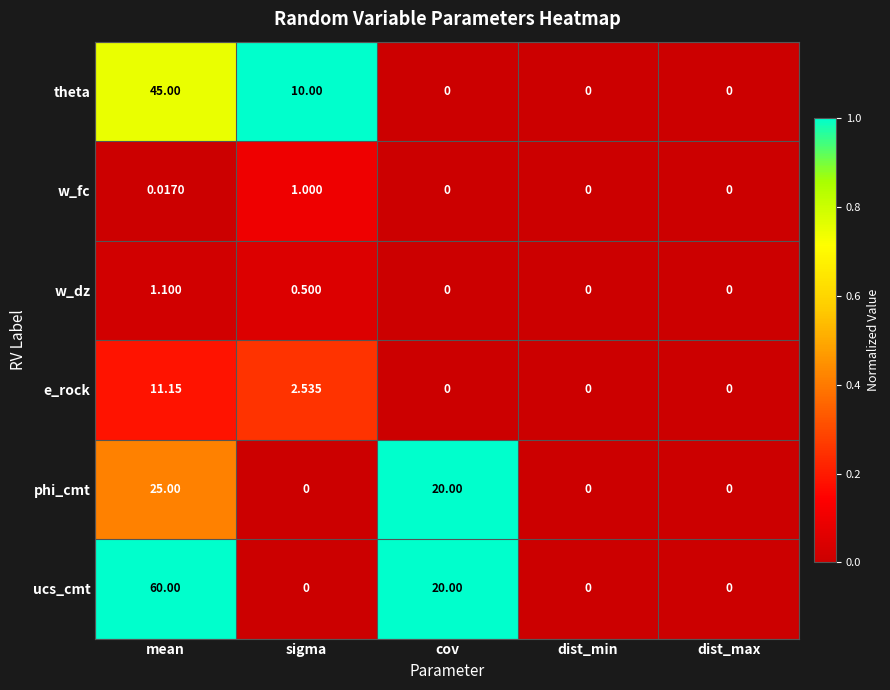

Which series has the widest spread of values?

ucs_cmt